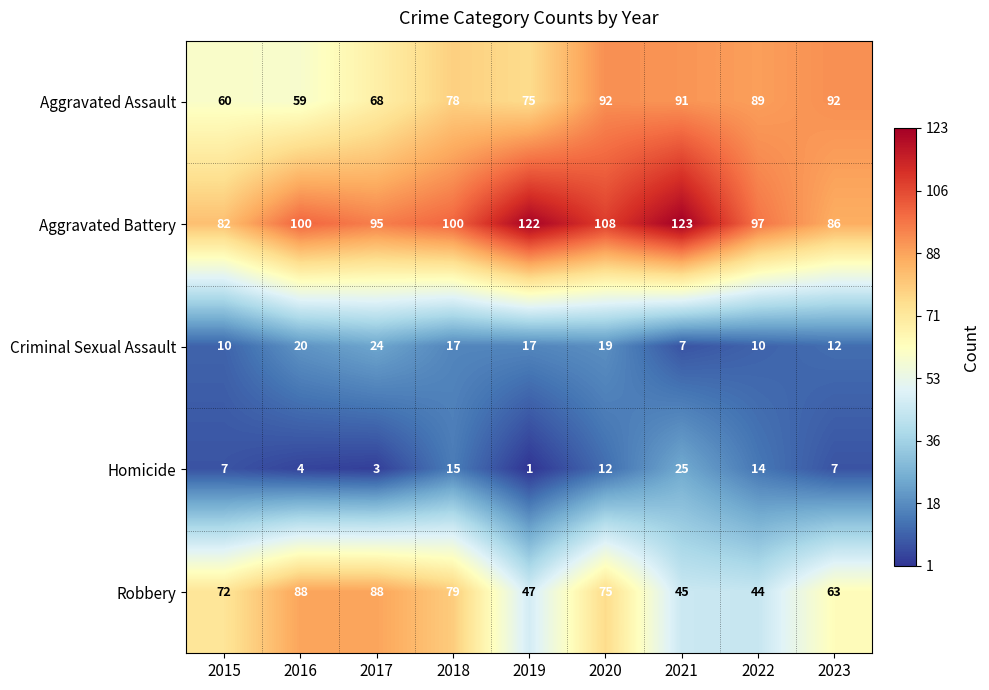

Which series changed the most between 2019 and 2022?

Aggravated Battery